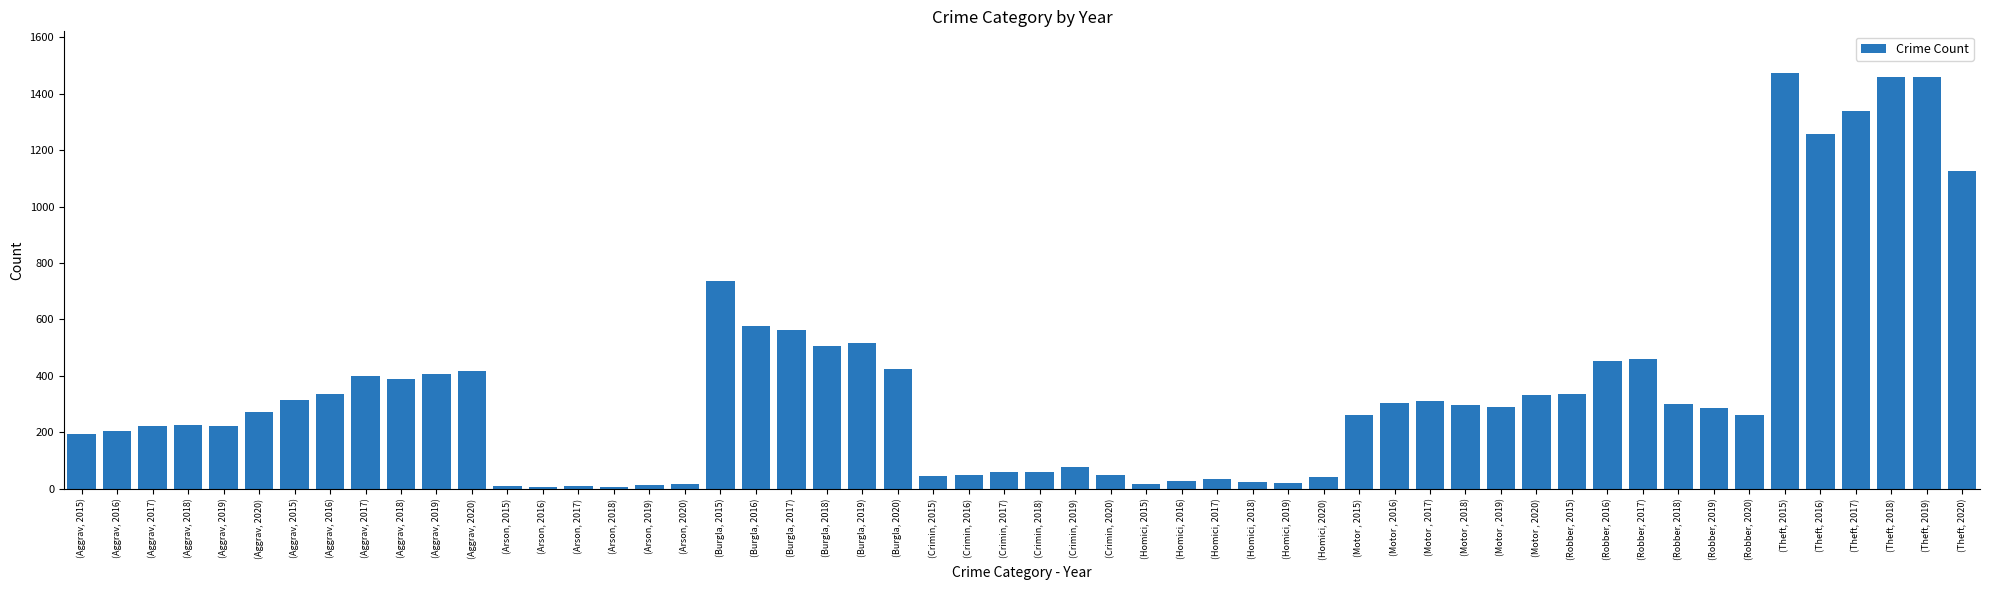

Which category has the highest value across all series?

(Theft, 2015)